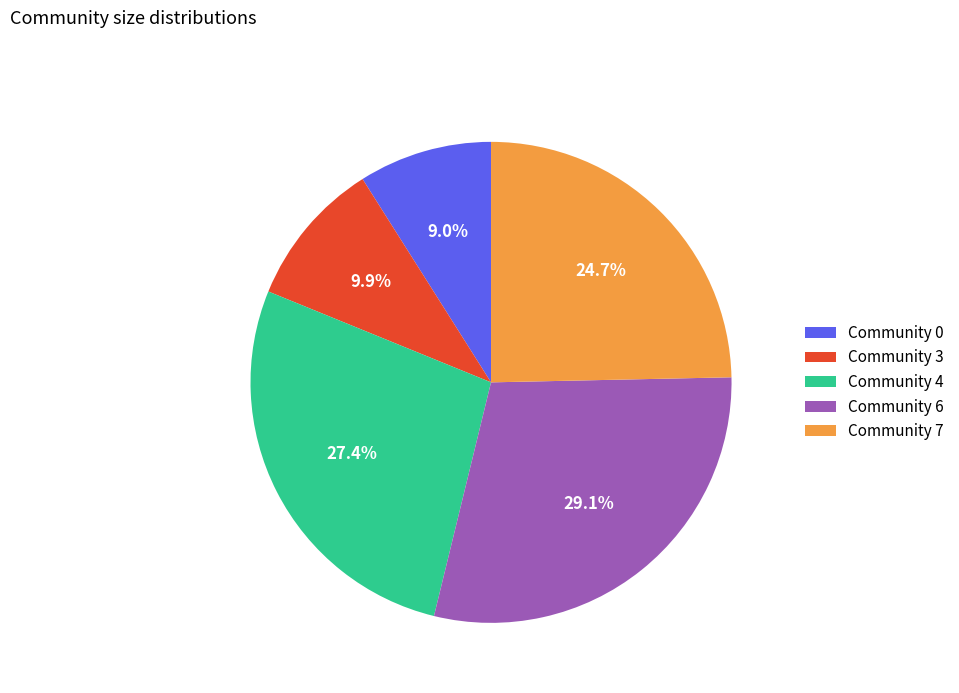

What percentage do Community 0 and Community 6 together represent?

38.1%